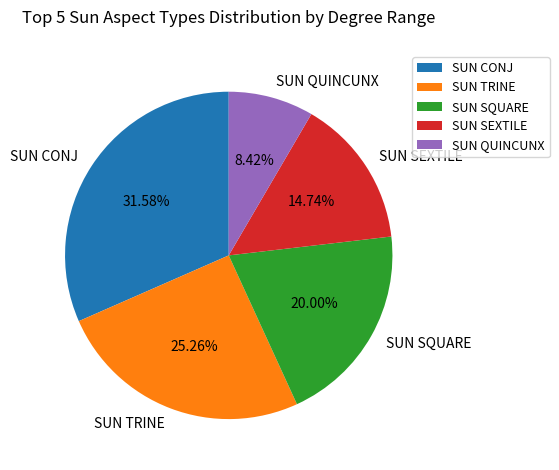

Count the number of slices in the pie.

5